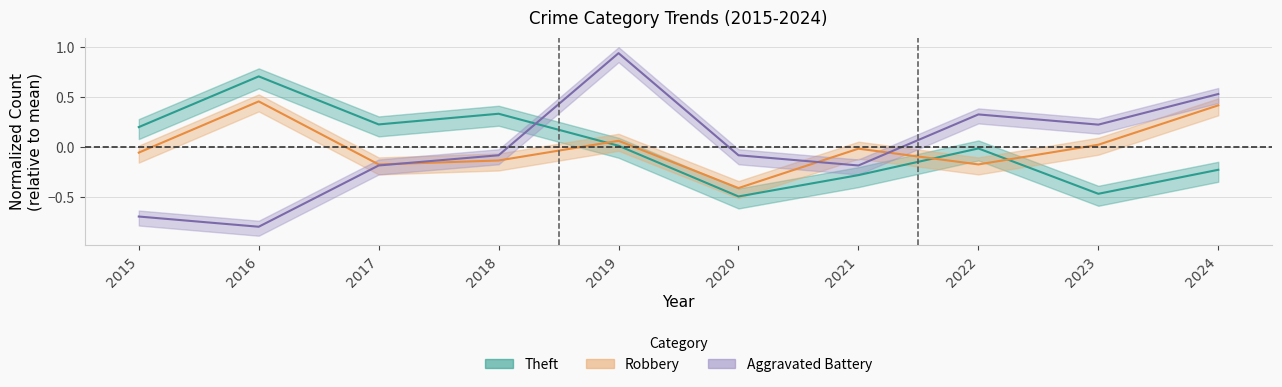

How many lines are shown in the chart?

3